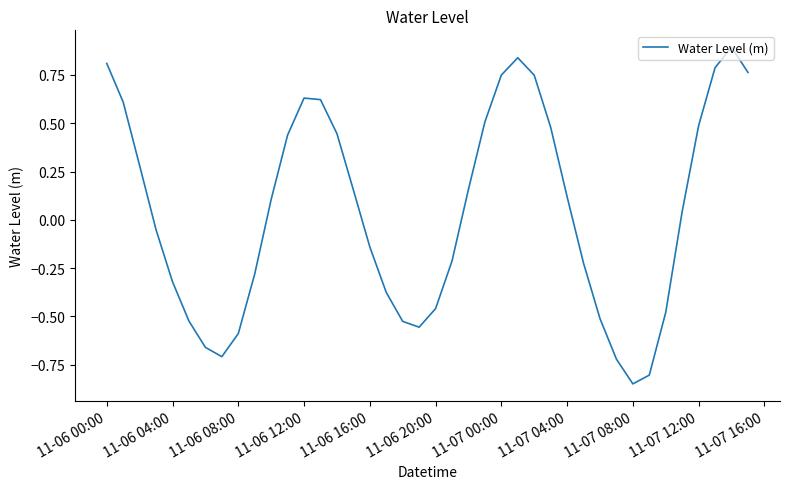

What is the difference between the maximum and minimum values?

1.7